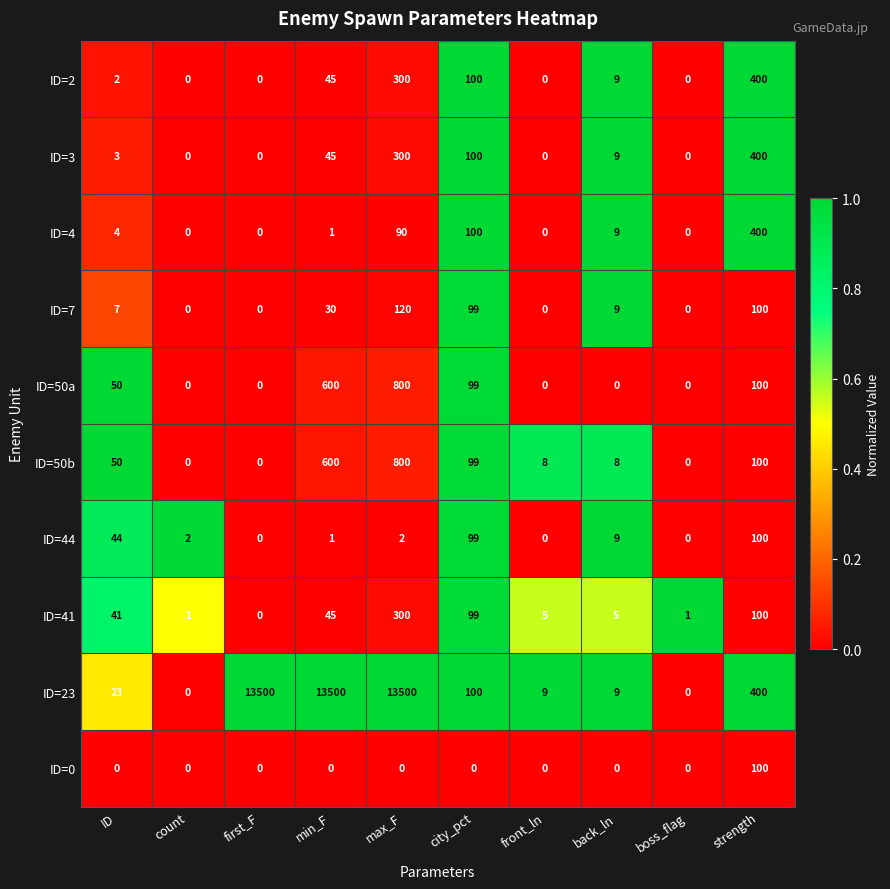

At which label does ID=3 first exceed 9?

min_F